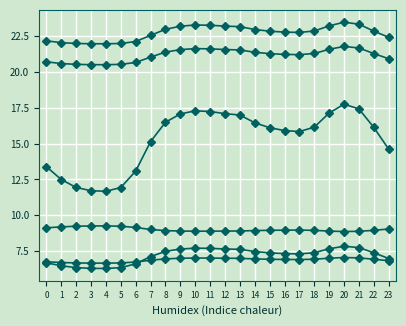

Reading right to left, list all the values displayed in this chart.

0: 14.6	16.1	17.4	17.7	17.1	16.1	15.8	15.9	16.1	16.4	17.0	17.1	17.2	17.3	17.1	16.5	15.1	13.1	11.9	11.7	11.7	11.9	12.5	13.4
1: 6.8	6.9	7.0	7.1	7.0	6.9	6.9	6.9	6.9	7.0	7.0	7.0	7.0	7.0	7.0	7.0	6.9	6.7	6.7	6.7	6.7	6.7	6.7	6.8
2: 7.0	7.4	7.8	7.8	7.7	7.4	7.3	7.3	7.4	7.5	7.6	7.7	7.7	7.7	7.7	7.5	7.1	6.6	6.4	6.3	6.3	6.4	6.5	6.7
4: 20.9	21.3	21.7	21.8	21.6	21.3	21.2	21.2	21.3	21.4	21.5	21.5	21.6	21.6	21.5	21.4	21.0	20.6	20.5	20.5	20.5	20.5	20.6	20.7
5: 22.4	22.8	23.3	23.4	23.2	22.8	22.7	22.8	22.8	22.9	23.1	23.2	23.2	23.3	23.2	23.0	22.5	22.1	22.0	21.9	21.9	22.0	22.0	22.2
6: 9.0	9.0	8.9	8.9	8.9	9.0	9.0	9.0	9.0	8.9	8.9	8.9	8.9	8.9	8.9	8.9	9.0	9.2	9.2	9.3	9.3	9.2	9.2	9.1